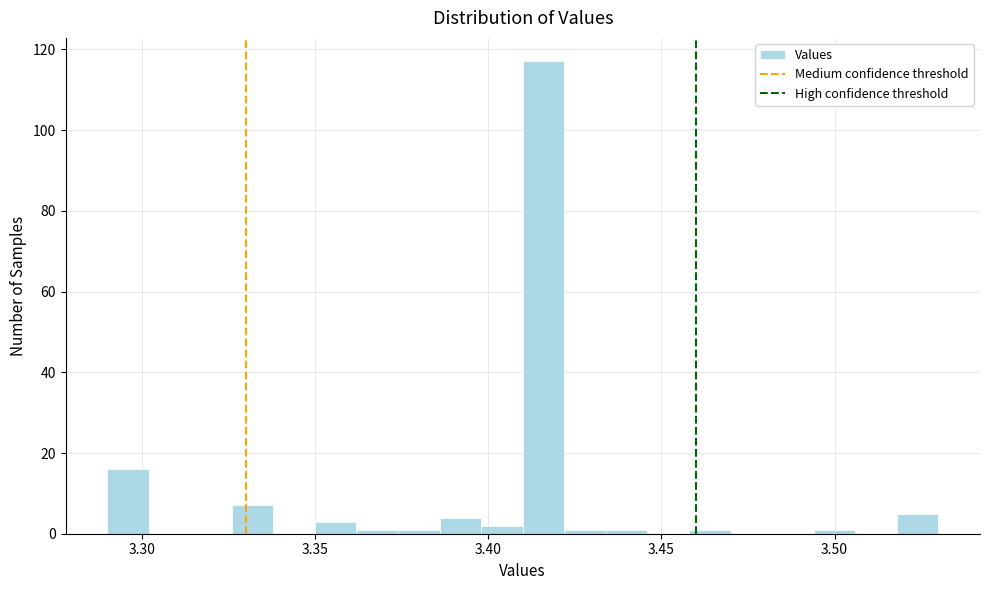

Around what value on the x-axis is the tallest bar? Give the approximate position of its centre, as read against the axis.

3.415